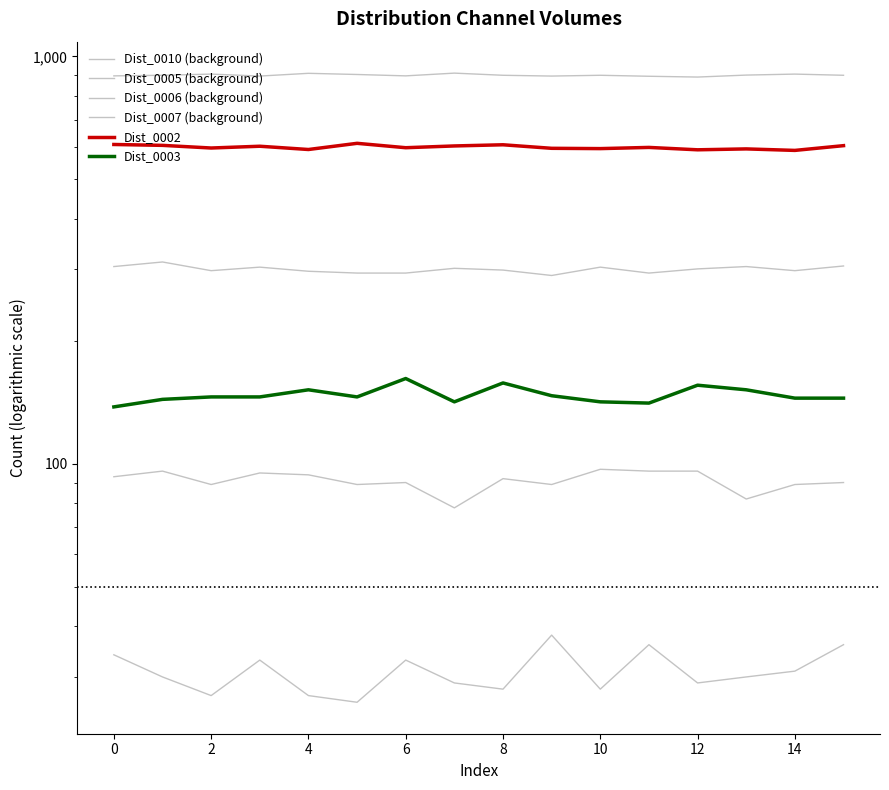

Rank the series by their maximum value, from highest to lowest.

Dist_0010 (background), Dist_0002, Dist_0005 (background), Dist_0003, Dist_0006 (background), Dist_0007 (background)